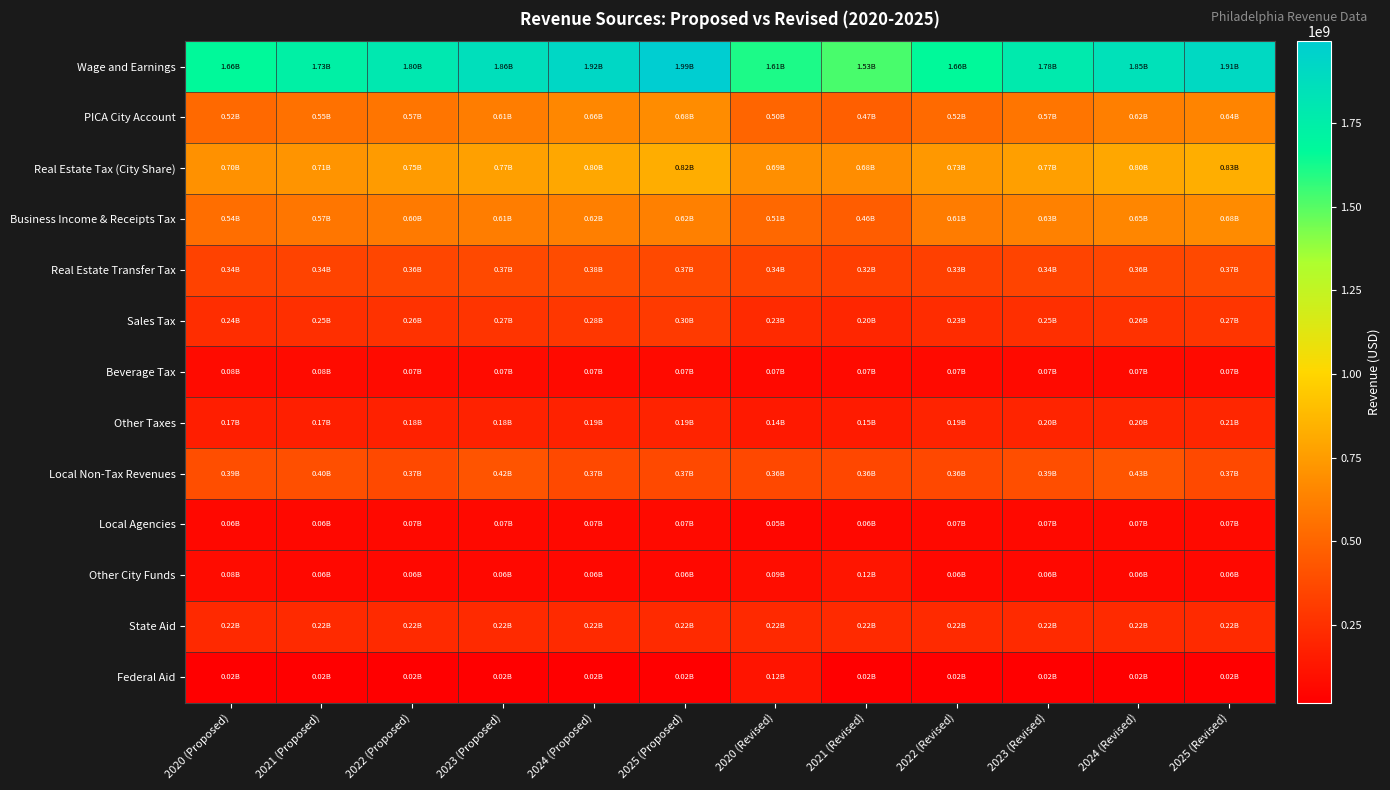

At how many categories does at least one series exceed 838308109?

12